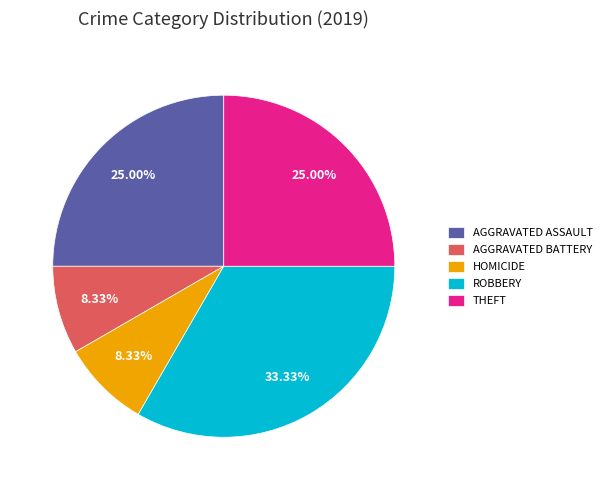

Count the number of slices in the pie.

5